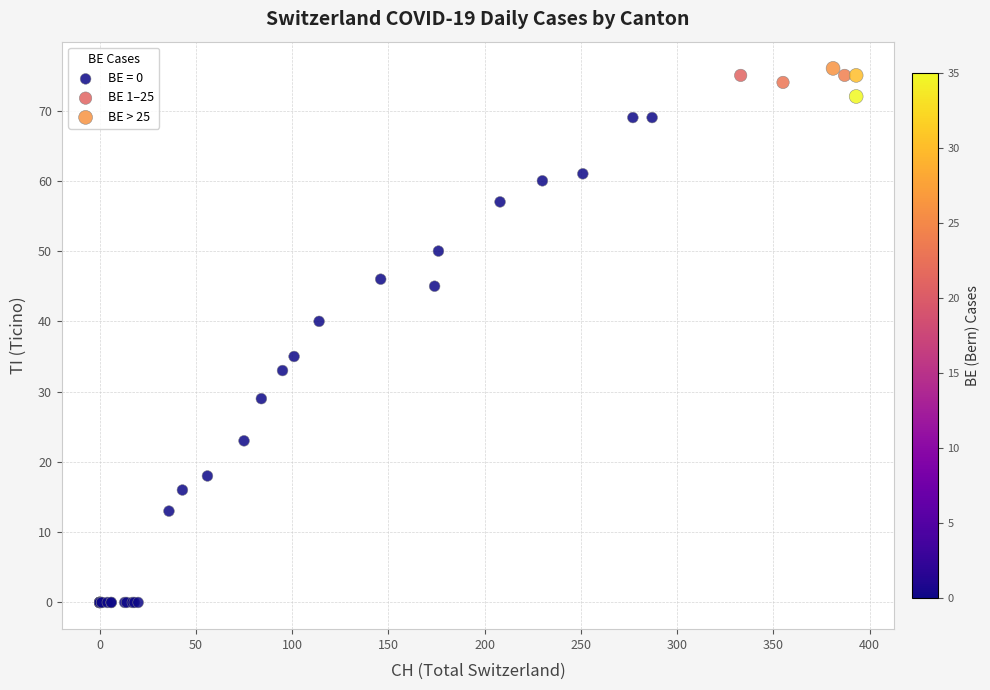

Which series has the widest spread of Y values?

BE = 0